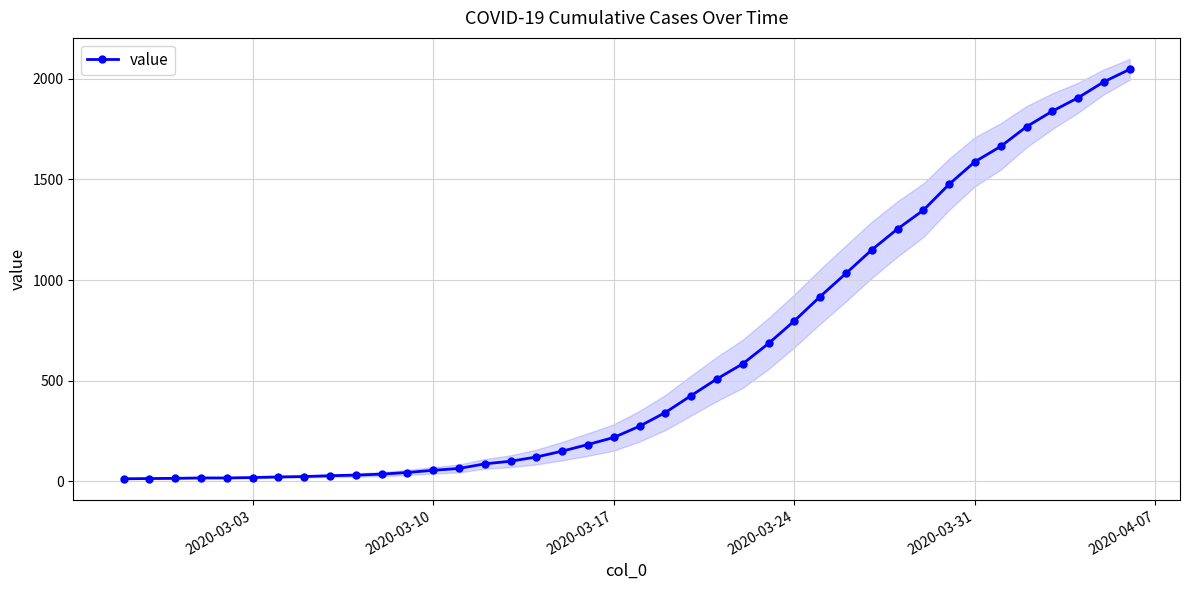

Count the number of values greater than 274.

19